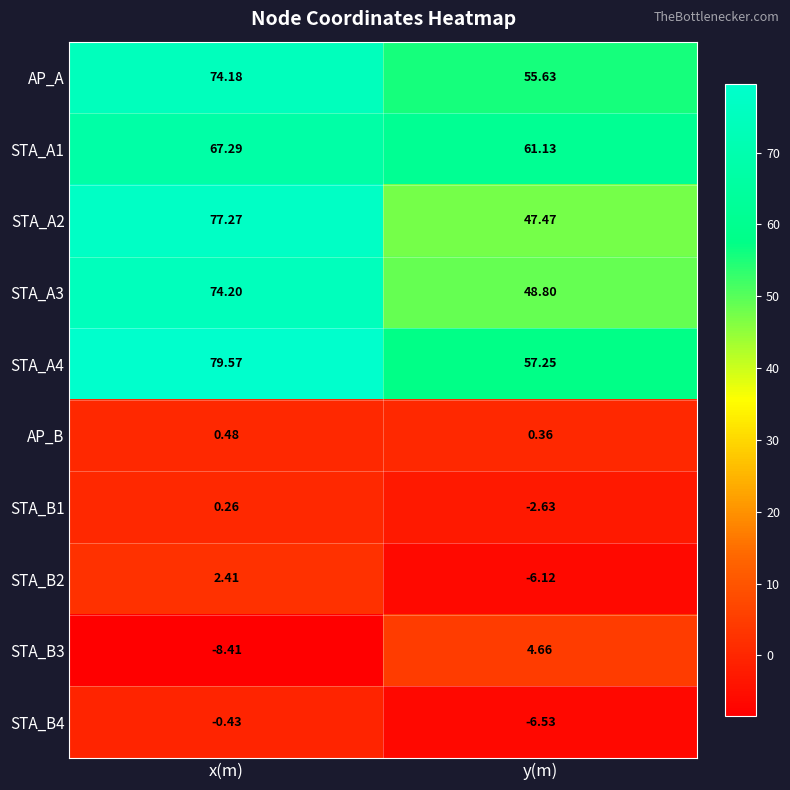

At which label does STA_A1 first exceed 67?

x(m)